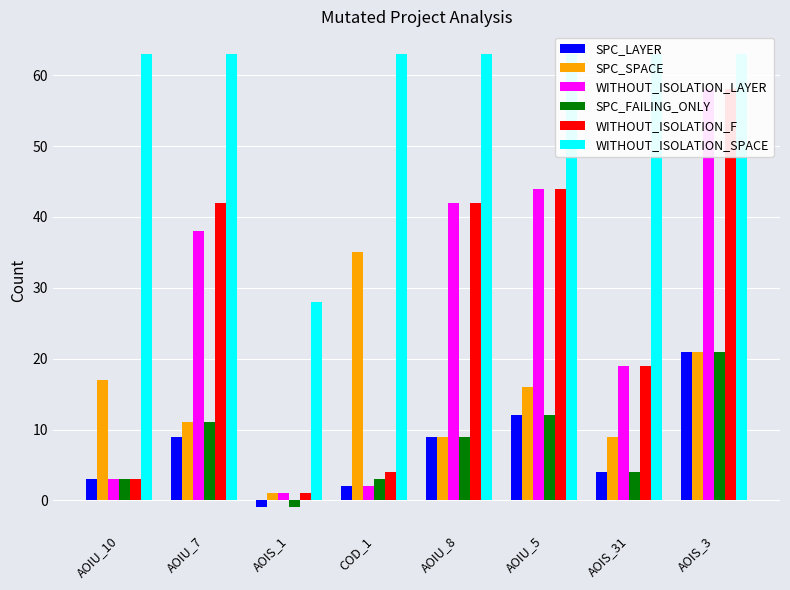

Between COD_1 and AOIU_8, which series saw the biggest shift?

WITHOUT_ISOLATION_LAYER